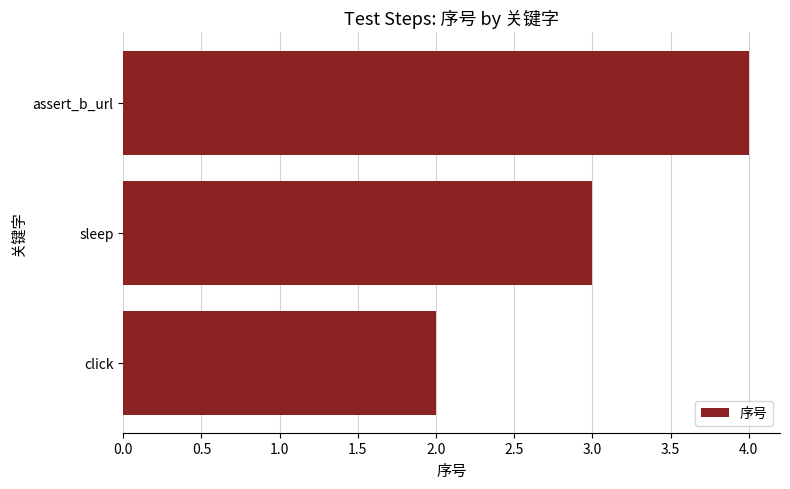

Count the values in the range 2 to 4.

3